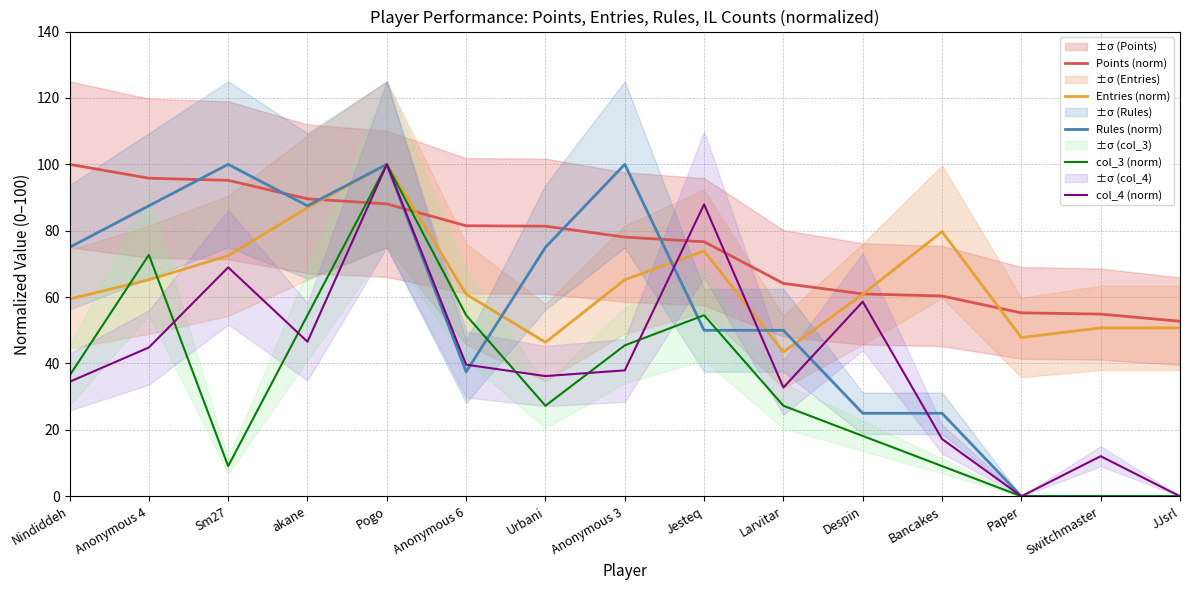

What is the label of the 6th point from the left?

Anonymous 6